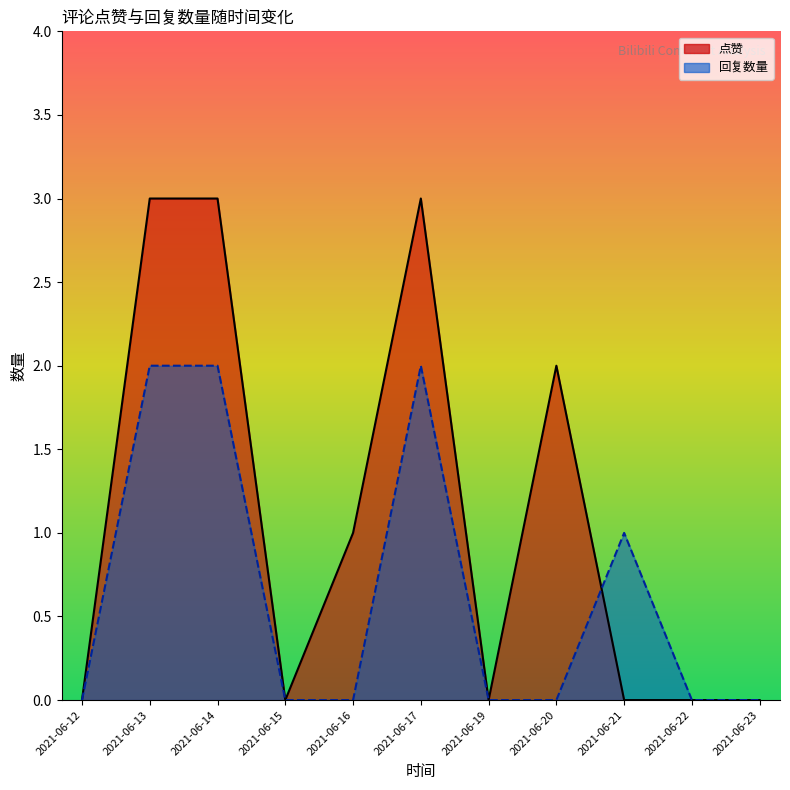

Rank the series by their maximum value, from highest to lowest.

点赞, 回复数量